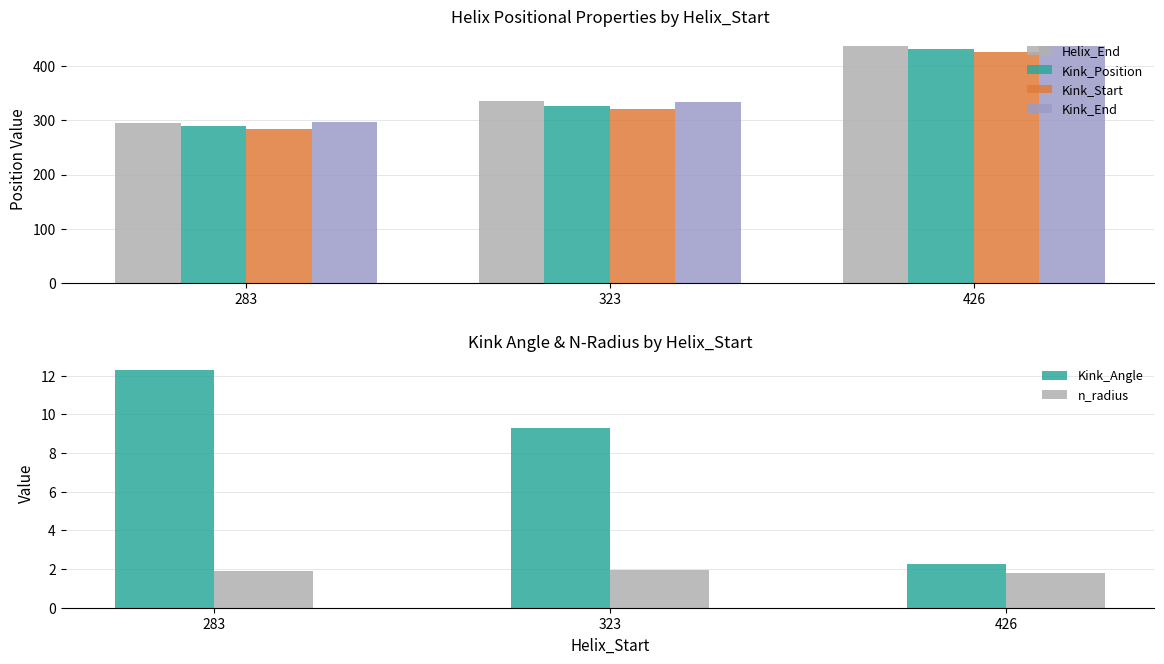

How many bars are there in each group?

6